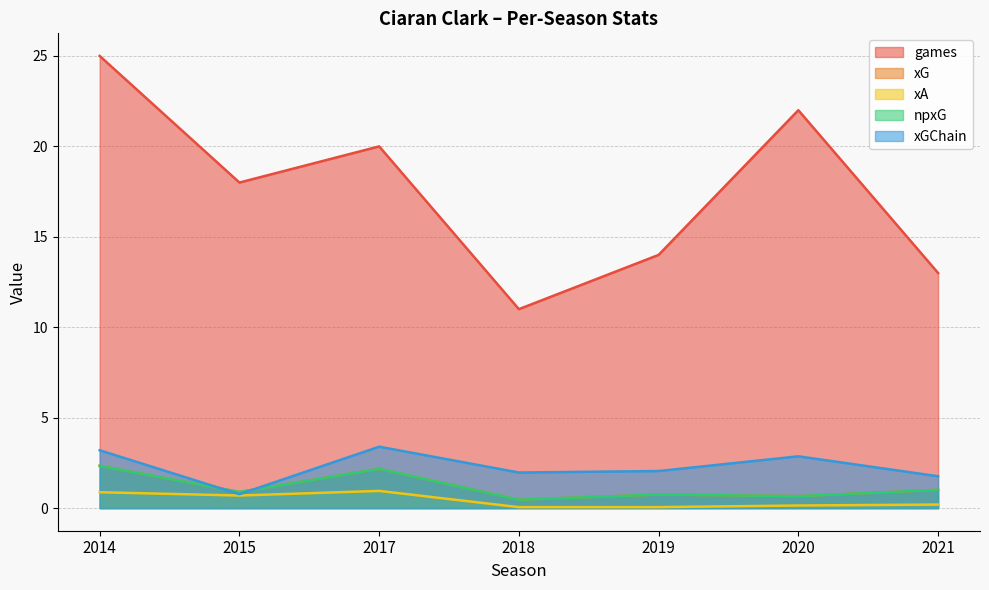

How many times do npxG and xGChain cross each other?

2